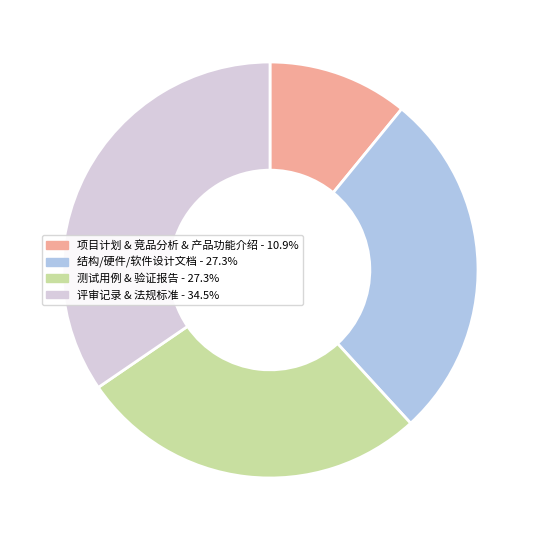

Is there a majority slice in this chart?

No